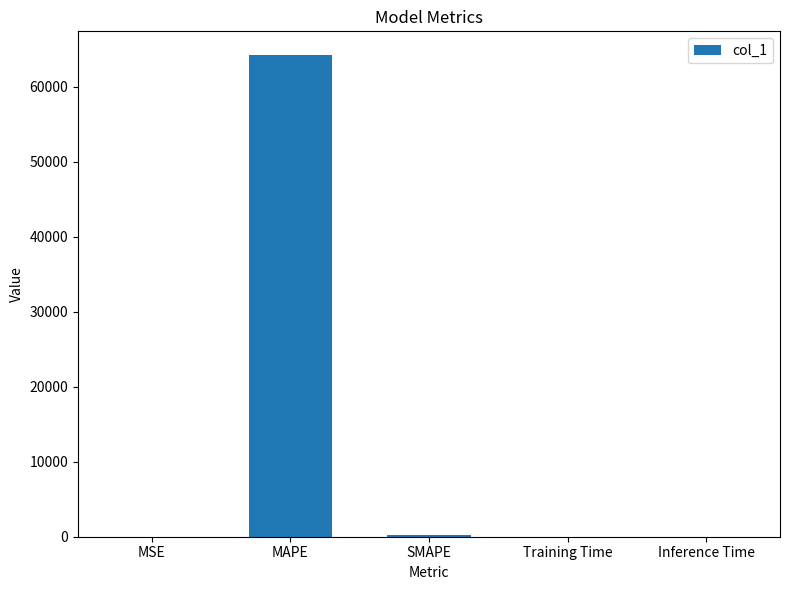

What is the approximate value at MAPE?

64158.5